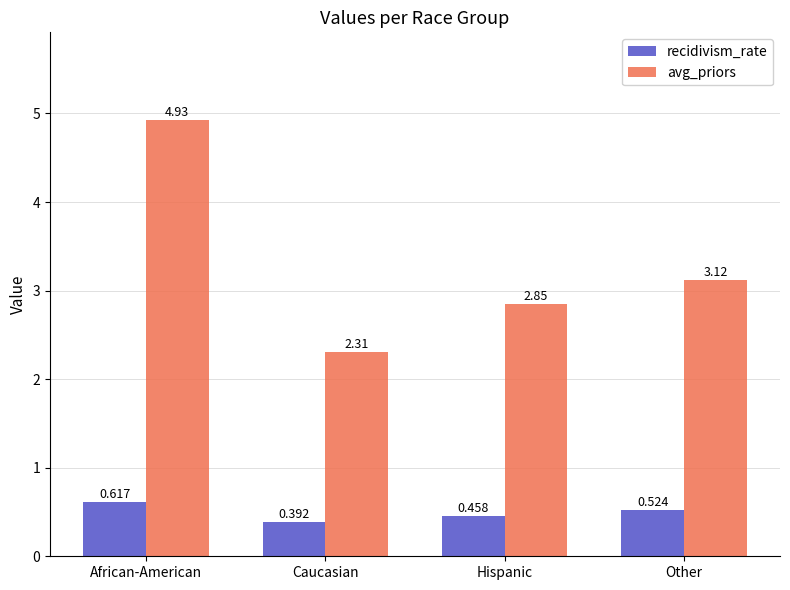

What is the label of the 4th bar from the left?

Other